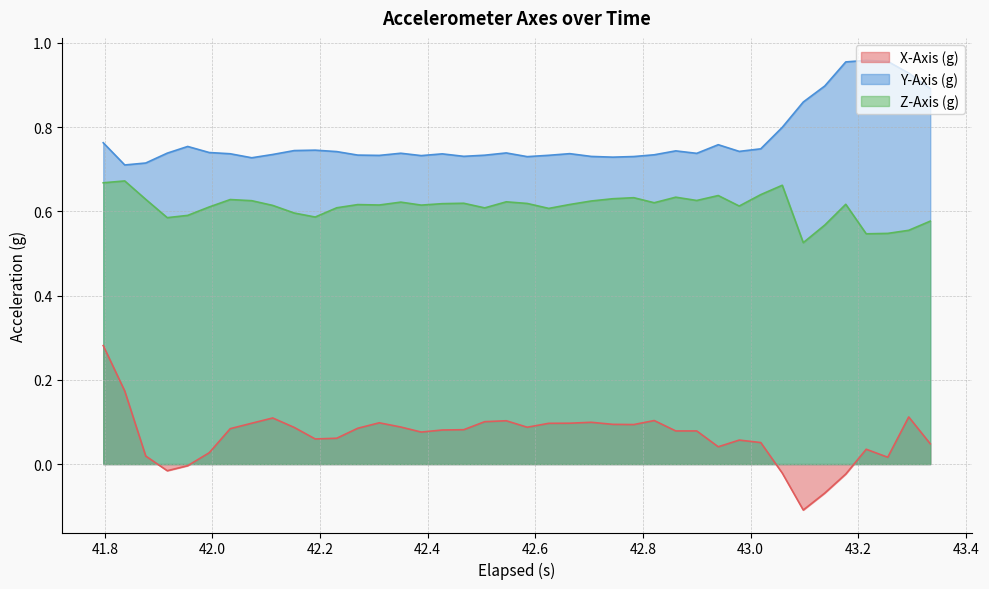

Which series has the widest spread of values?

X-Axis (g)